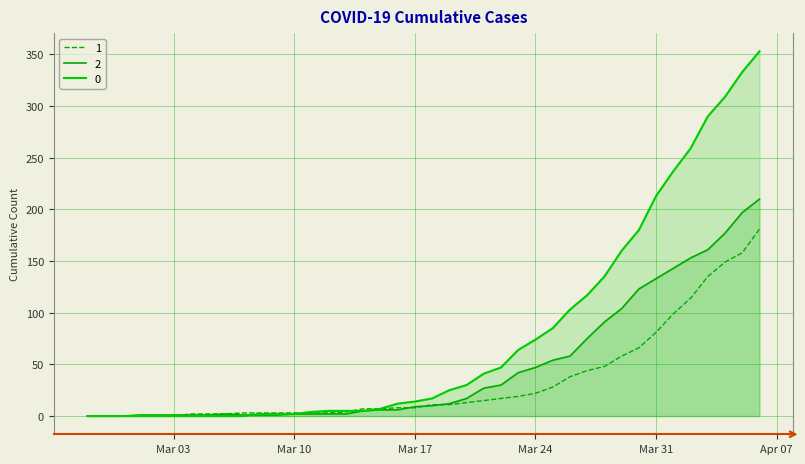

What is the label of the 28th point from the left?

2020-03-25